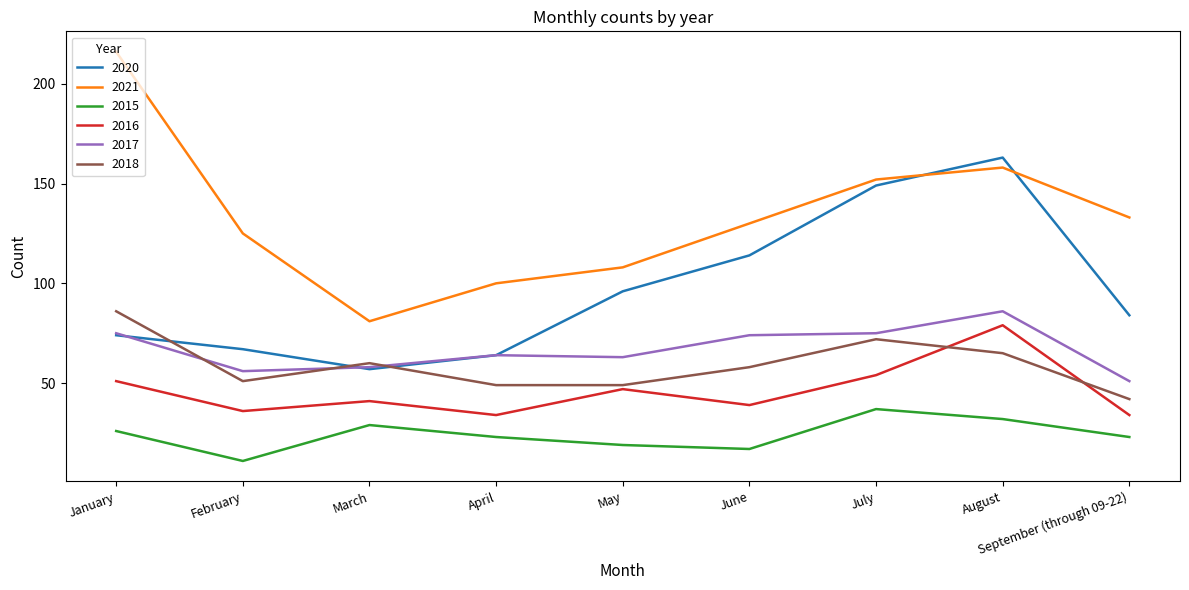

What is the difference between the maximum and minimum values in the 2017 series?

35